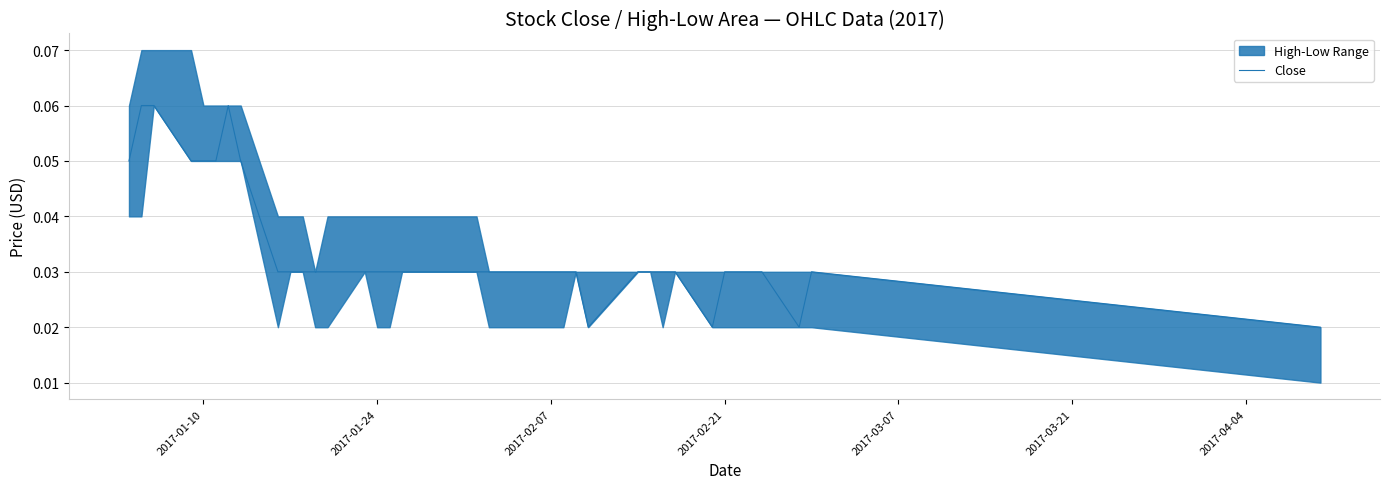

How many interior local valleys (lower than both neighbors) does the data have?

3